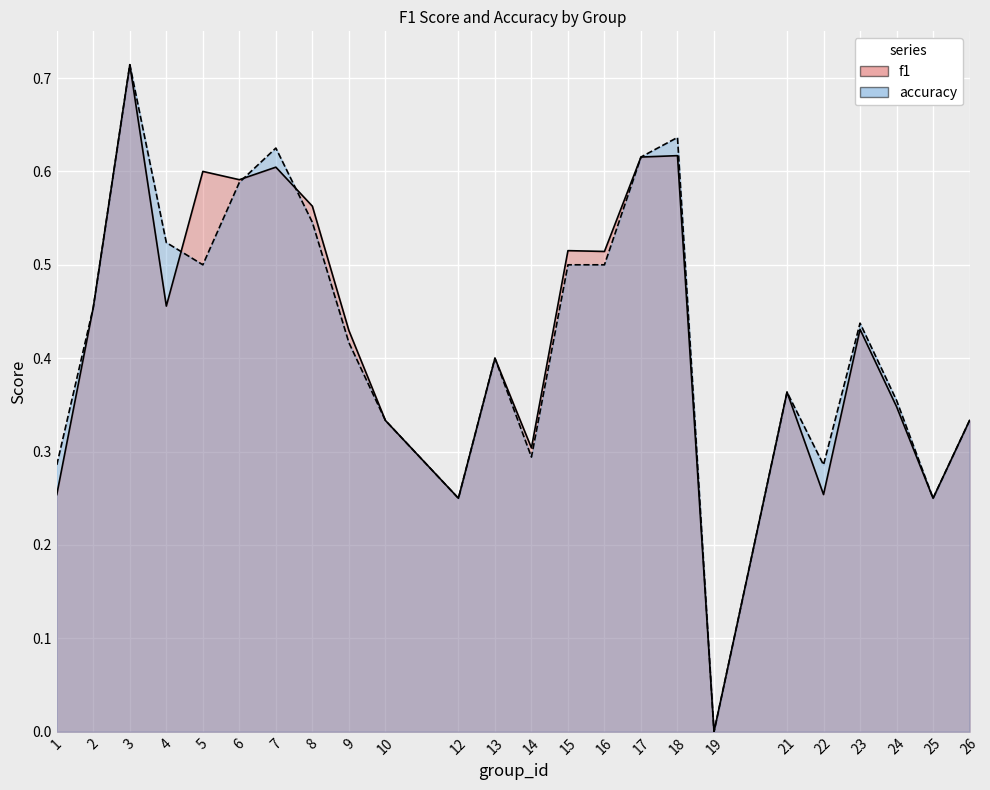

How many lines are shown in the chart?

2